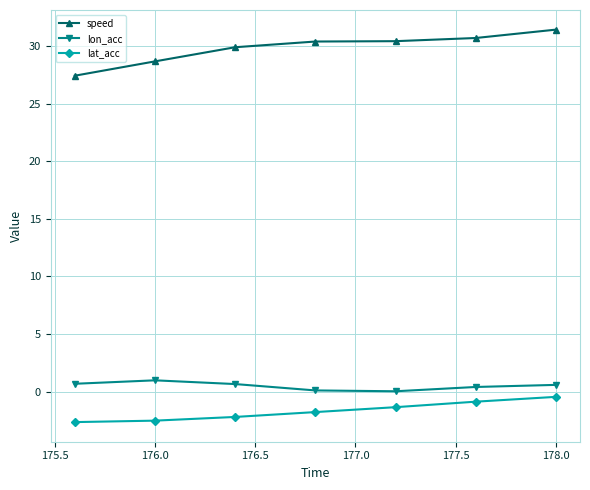

Which series has the widest spread of values?

speed